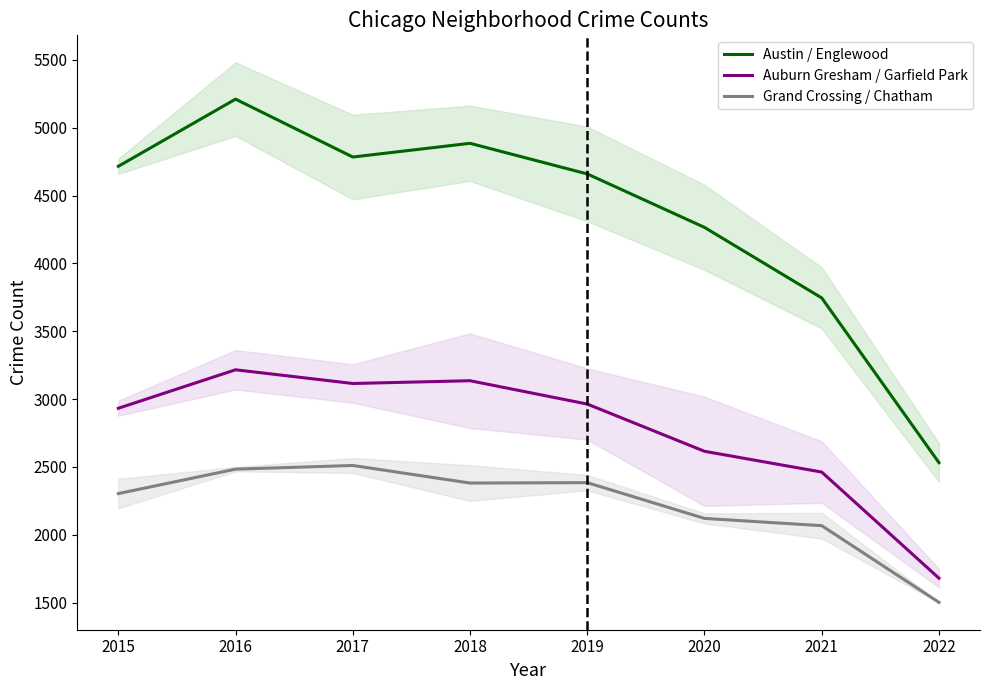

Reading left to right, list all the values displayed in this chart.

Austin / Englewood: 2015=4715.0	2016=5210.0	2017=4783.5	2018=4884.5	2019=4659.0	2020=4265.0	2021=3745.5	2022=2531.5
Auburn Gresham / Garfield Park: 2015=2932.5	2016=3216.0	2017=3115.0	2018=3135.5	2019=2963.5	2020=2615.5	2021=2462.5	2022=1680.5
Grand Crossing / Chatham: 2015=2304.0	2016=2484.0	2017=2511.0	2018=2381.5	2019=2384.5	2020=2121.0	2021=2067.5	2022=1502.5